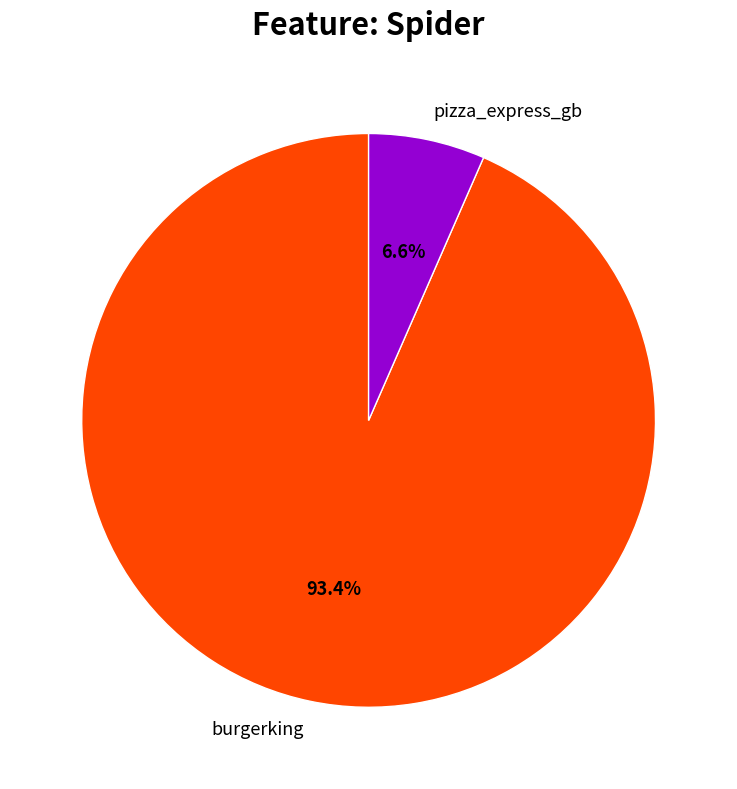

To the nearest percent, what is the difference between the largest and smallest slice percentages?

87%